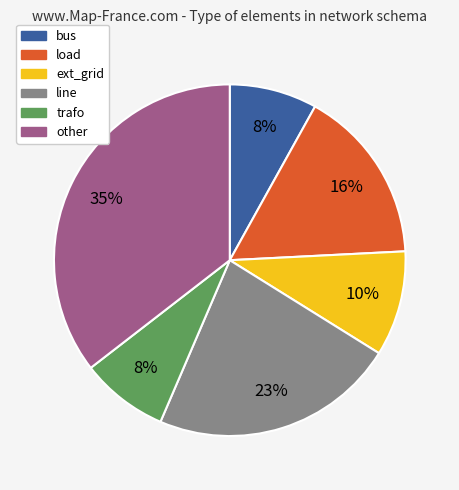

To the nearest percent, what percentage of the pie is bus?

8%